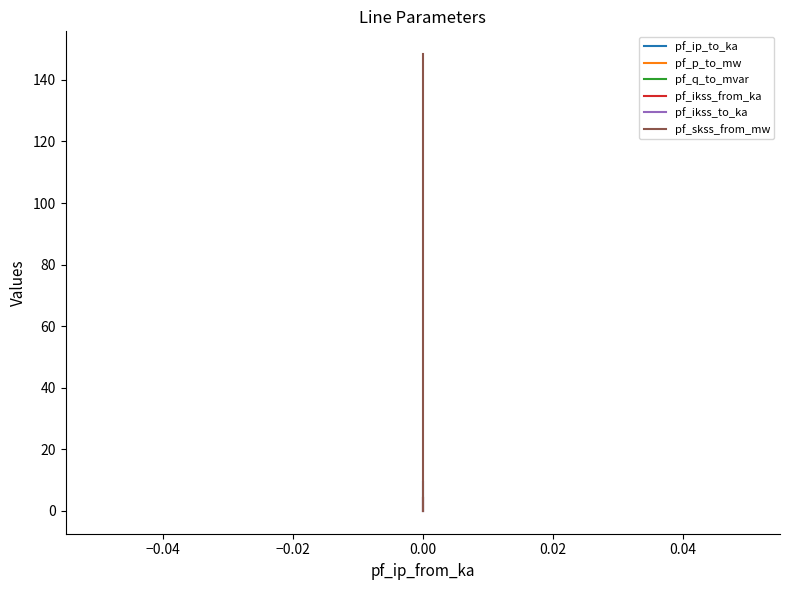

What are all the series names shown in the legend?

pf_ip_to_ka, pf_p_to_mw, pf_q_to_mvar, pf_ikss_from_ka, pf_ikss_to_ka, pf_skss_from_mw